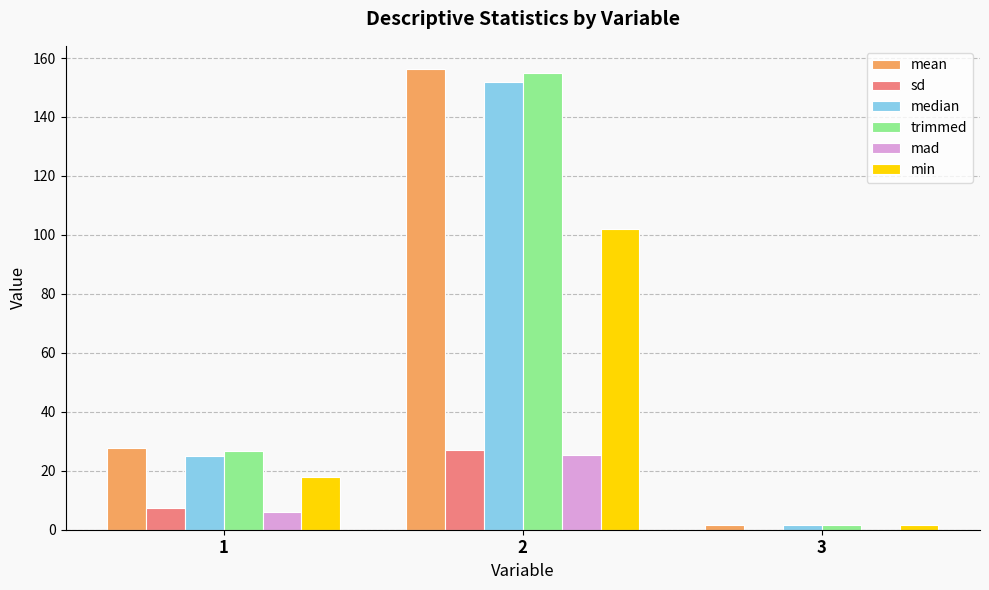

Which series changed the most between 1 and 3?

mean